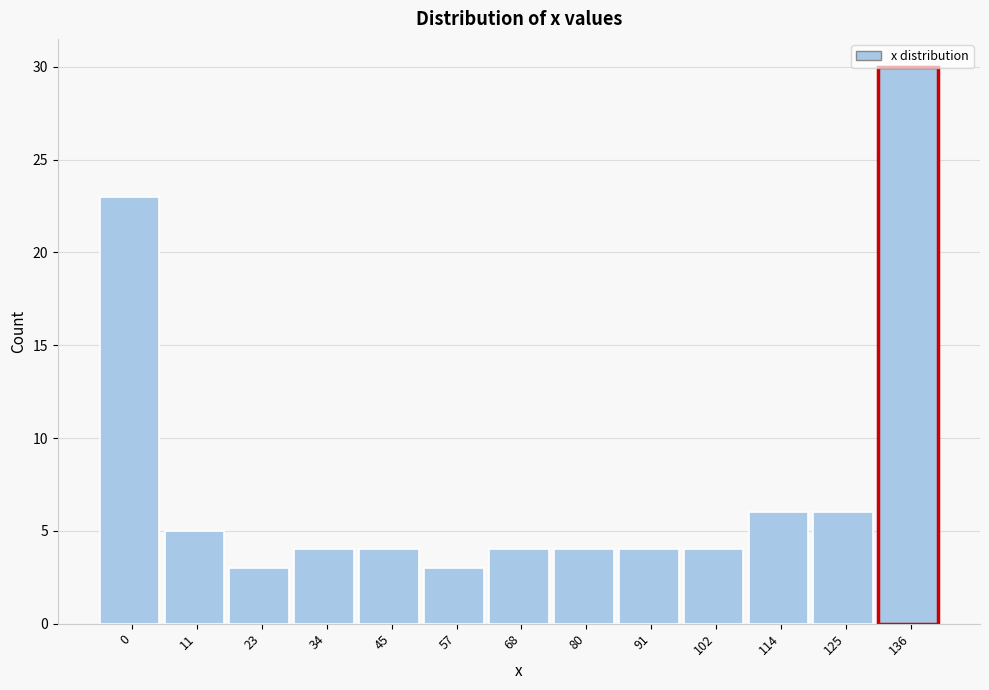

What is the value of the 7th bar from the left?

4